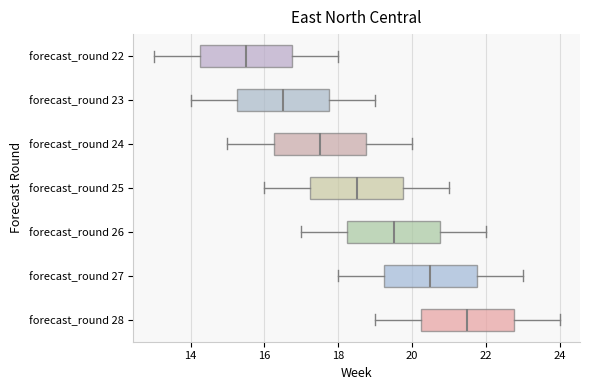

Reading bottom to top, transcribe this box plot: for each box, give where its median line is, the range the box spans, and where its two whiskers end, as read against the x-axis. The values are not printed on the chart, so give them approximately, as read against the axis.

forecast_round 28: median 21.6, box 20.2 to 22.8, whiskers 19.0 to 24.0
forecast_round 27: median 20.6, box 19.2 to 21.8, whiskers 18.0 to 23.0
forecast_round 26: median 19.6, box 18.2 to 20.8, whiskers 17.0 to 22.0
forecast_round 25: median 18.6, box 17.2 to 19.8, whiskers 16.0 to 21.0
forecast_round 24: median 17.6, box 16.2 to 18.8, whiskers 15.0 to 20.0
forecast_round 23: median 16.6, box 15.2 to 17.8, whiskers 14.0 to 19.0
forecast_round 22: median 15.6, box 14.2 to 16.8, whiskers 13.0 to 18.0